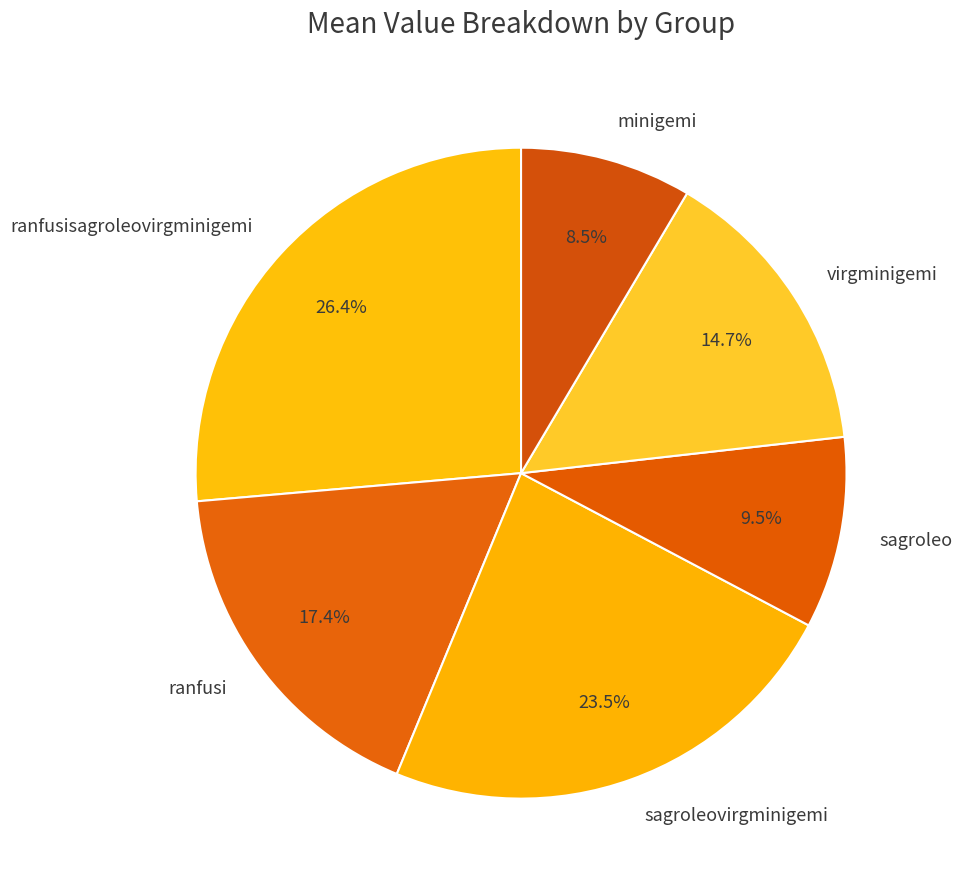

How many slices are in this pie chart?

6